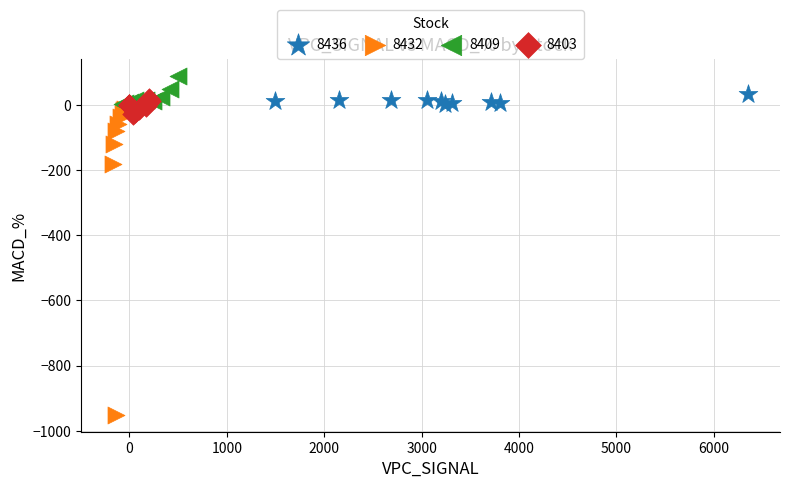

Which series contains the highest Y value?

8409